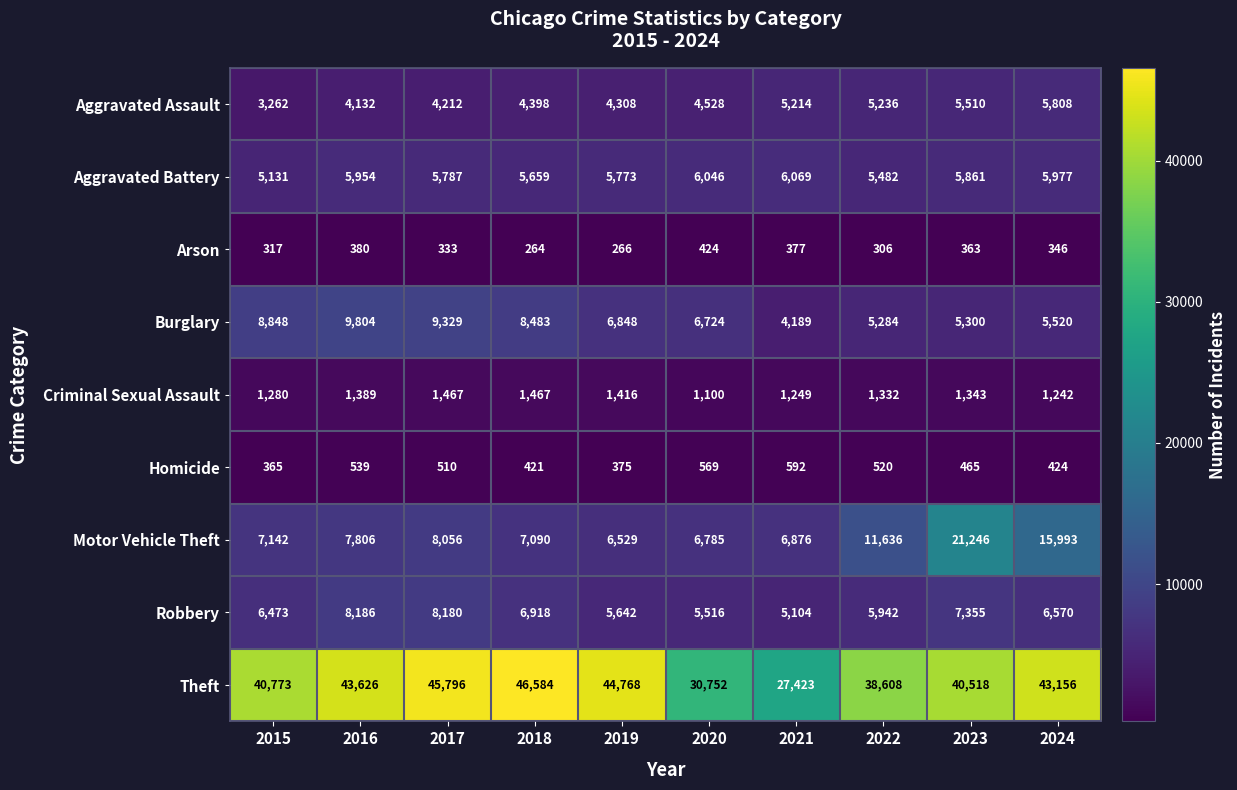

Which series has the largest total across all categories?

Theft